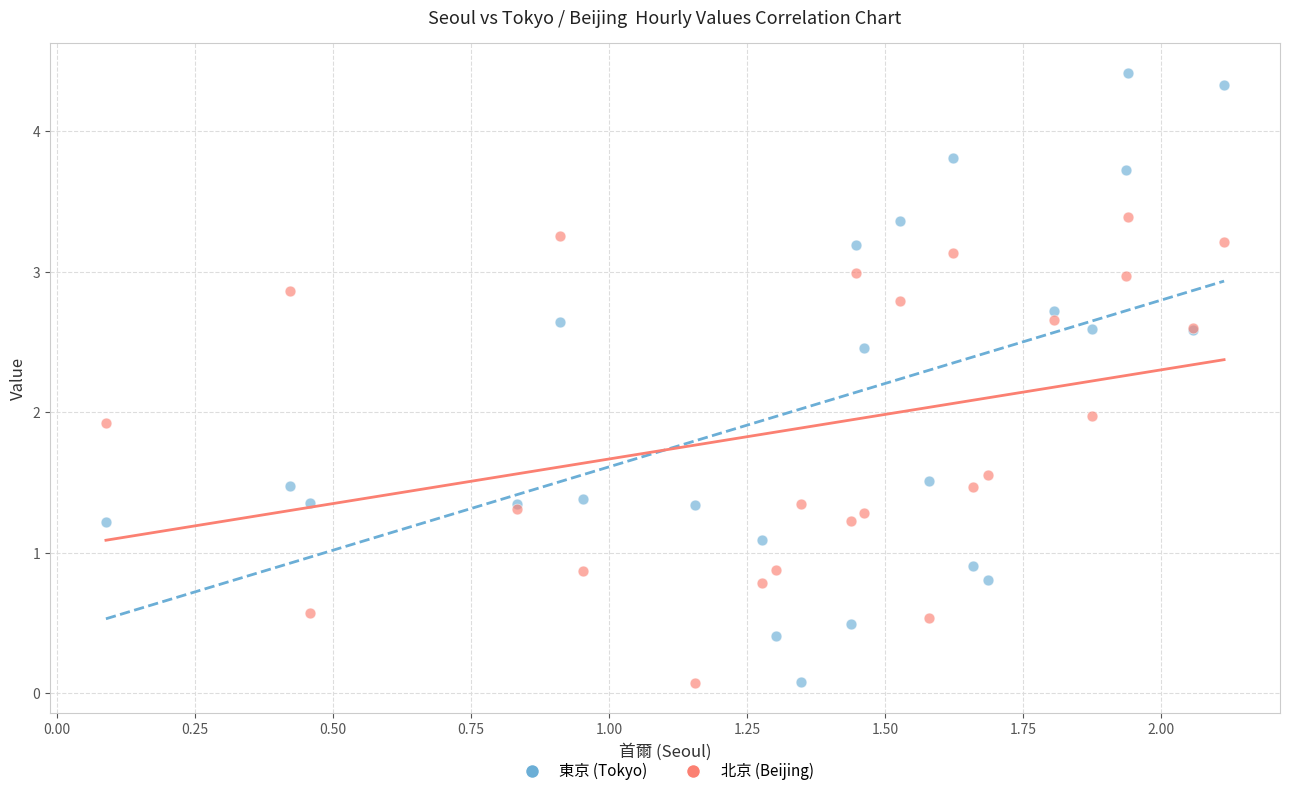

What is the X range (max minus min) for the scatter plot?

2.0